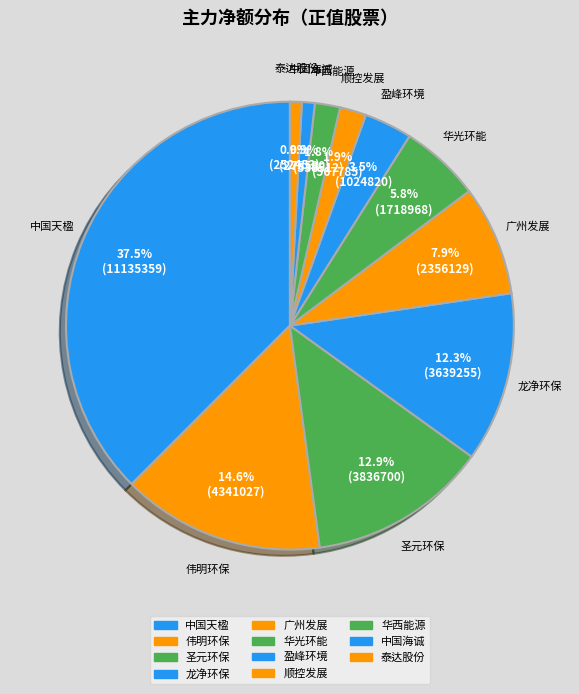

What percentage do 广州发展 and 泰达股份 together represent?

8.8%